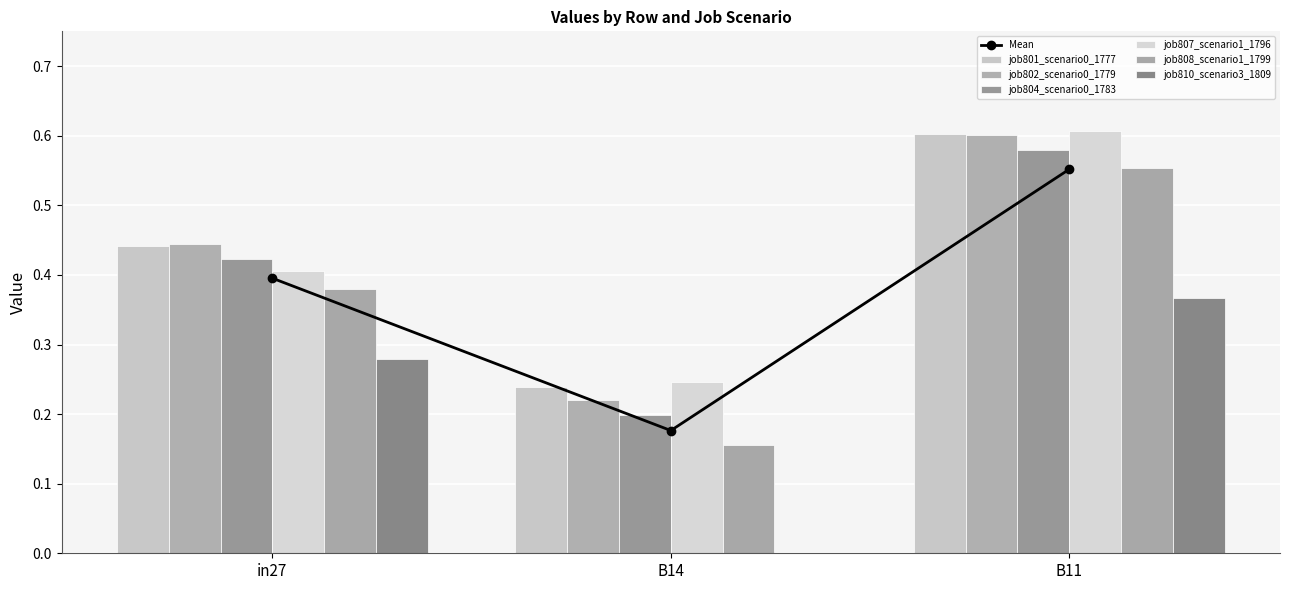

Reading right to left, transcribe all the data shown in this chart.

job801_scenario0_1777: B11=0.6	B14=0.2	in27=0.4
job802_scenario0_1779: B11=0.6	B14=0.2	in27=0.4
job804_scenario0_1783: B11=0.6	B14=0.2	in27=0.4
job807_scenario1_1796: B11=0.6	B14=0.2	in27=0.4
job808_scenario1_1799: B11=0.6	B14=0.2	in27=0.4
job810_scenario3_1809: B11=0.4	B14=0.0	in27=0.3